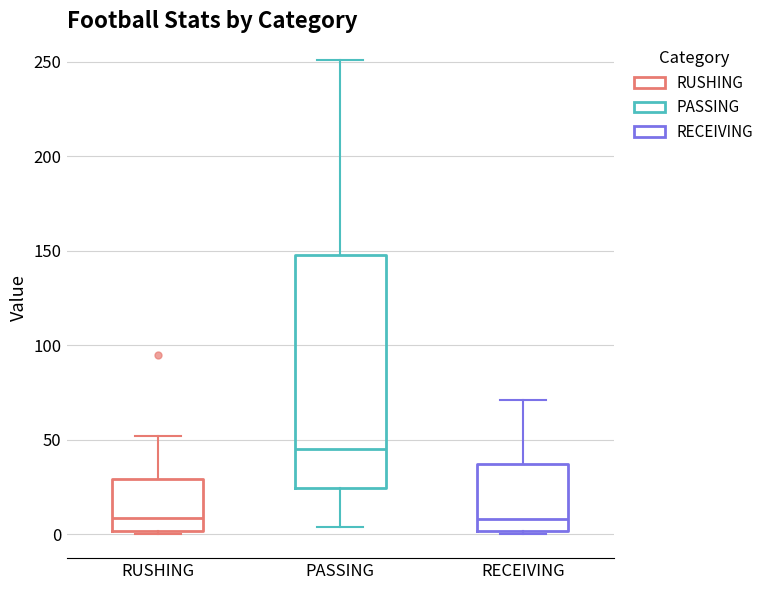

Reading left to right, transcribe this box plot: for each box, give where its median line is, the range the box spans, and where its two whiskers end, as read against the y-axis. The values are not printed on the chart, so give them approximately, as read against the axis.

RUSHING: median 10, box 0 to 30, whiskers 0 (just below the box's lower edge) to 50
PASSING: median 45, box 25 to 150, whiskers 5 to 250
RECEIVING: median 10, box 0 to 35, whiskers 0 (just below the box's lower edge) to 70